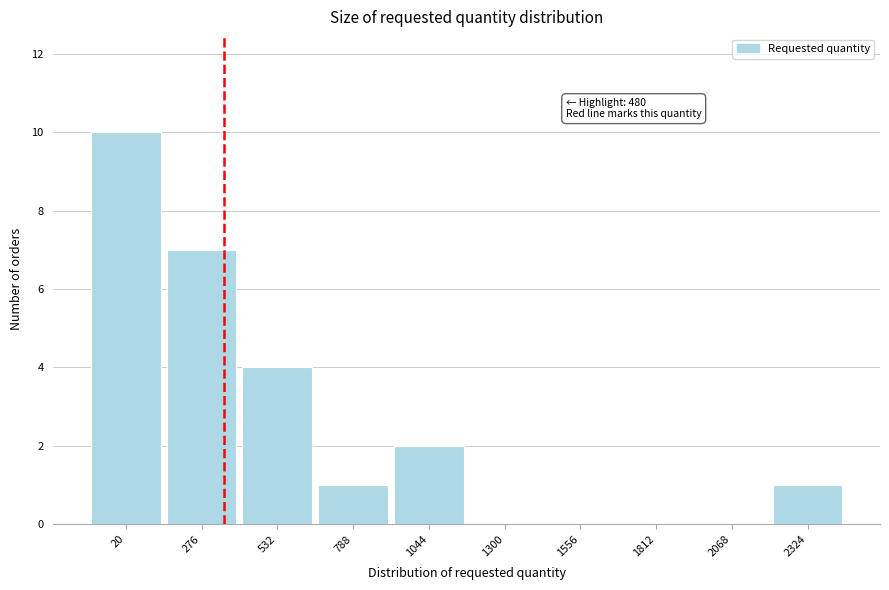

Reading right to left, extract all data points from this chart.

2324=1	2068=0	1812=0	1556=0	1300=0	1044=2	788=1	532=4	276=7	20=10